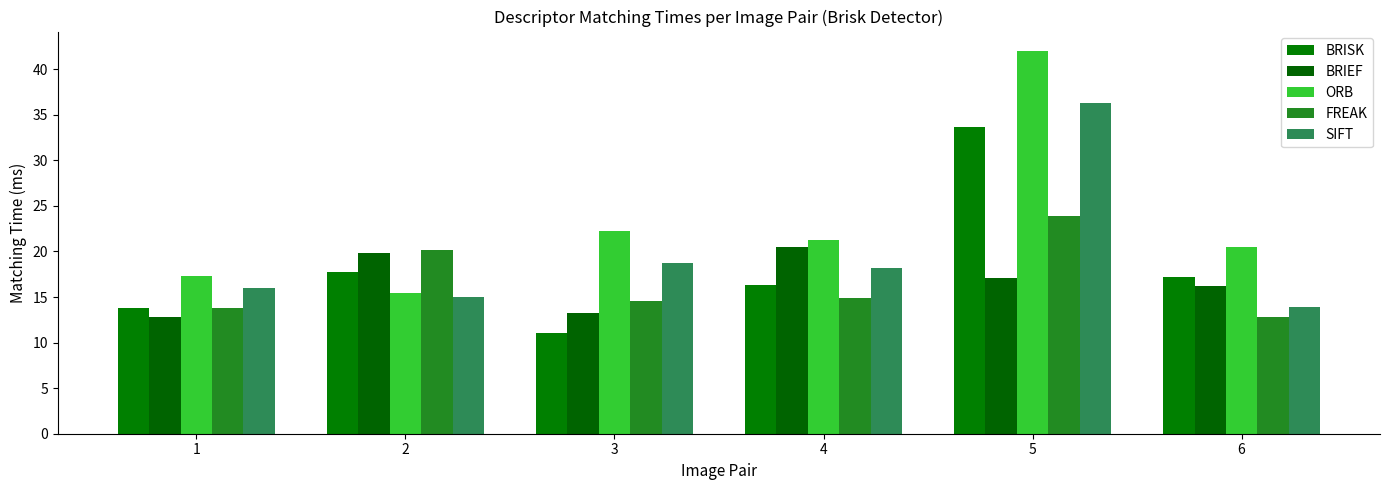

How many bars are there in each group?

5